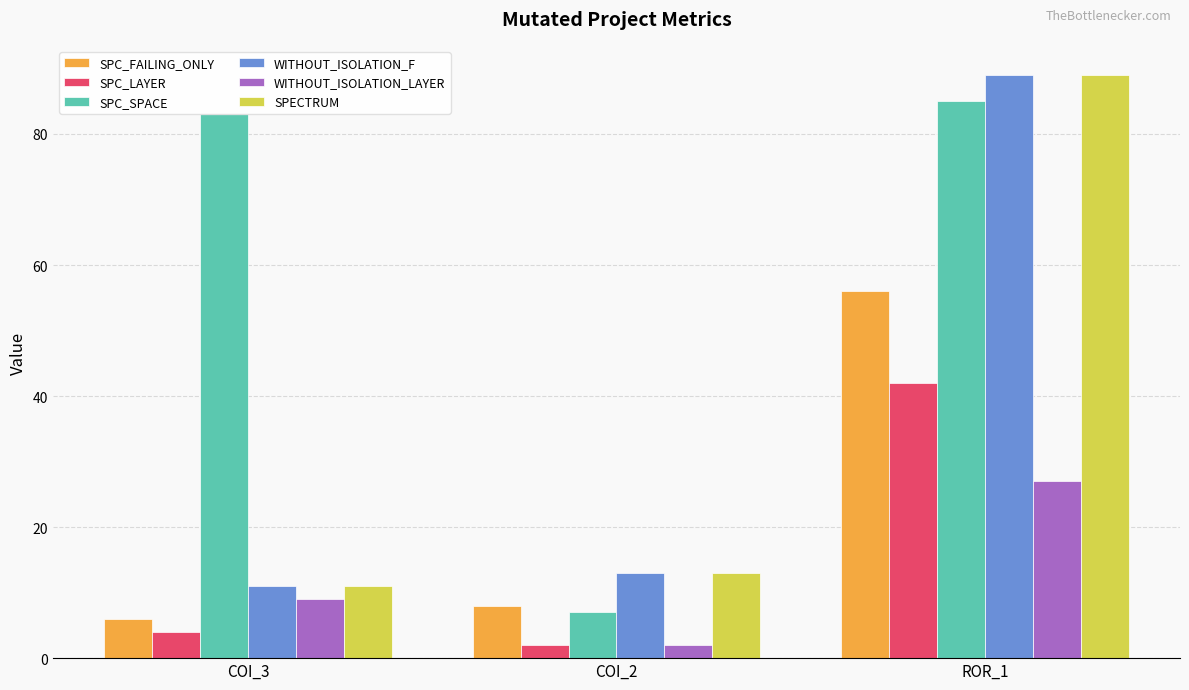

Where is WITHOUT_ISOLATION_F nearest to the value 50?

COI_2